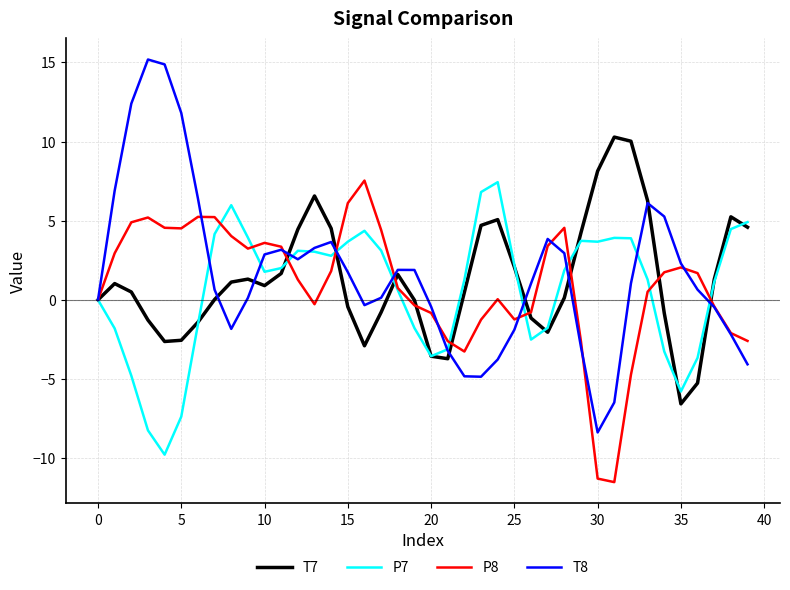

Which series has the largest range (max minus min)?

T8